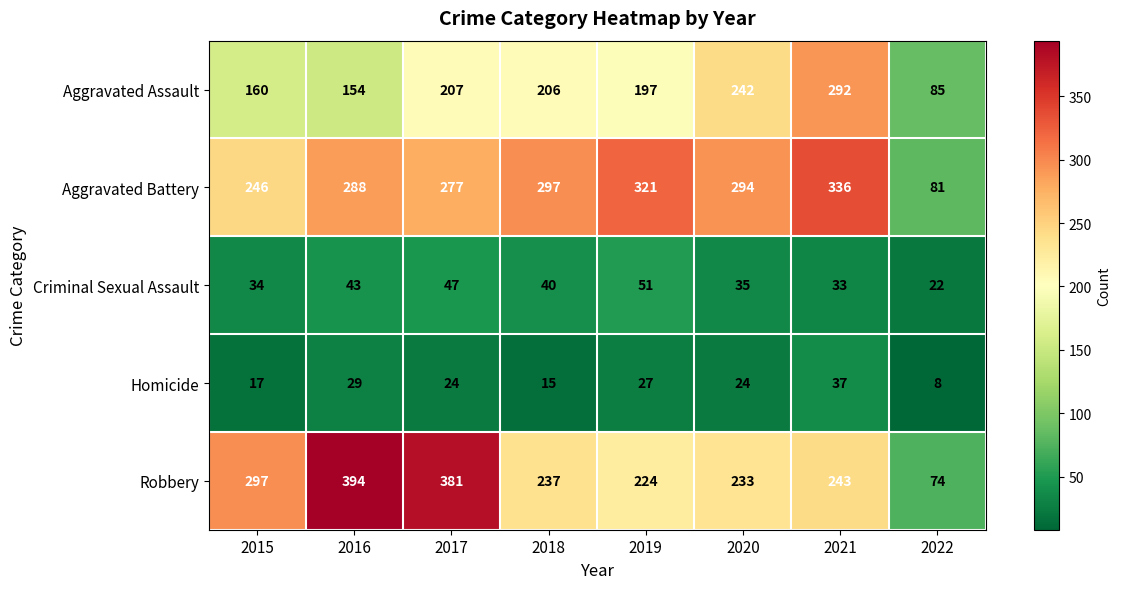

What is the greatest value displayed?

394